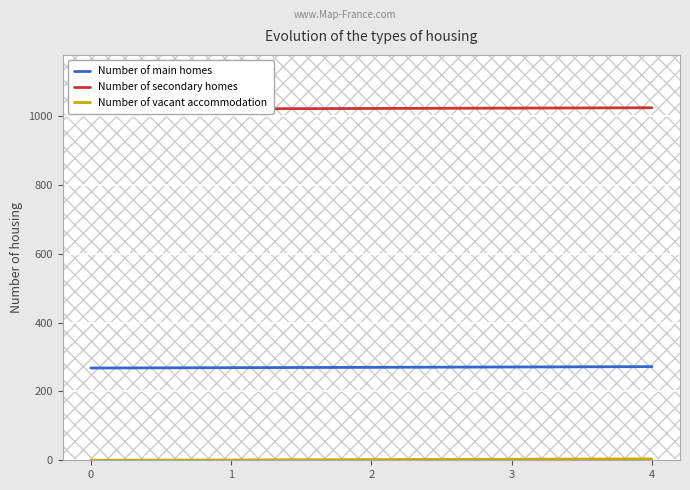

Does the chart display data point markers on the line(s)?

No